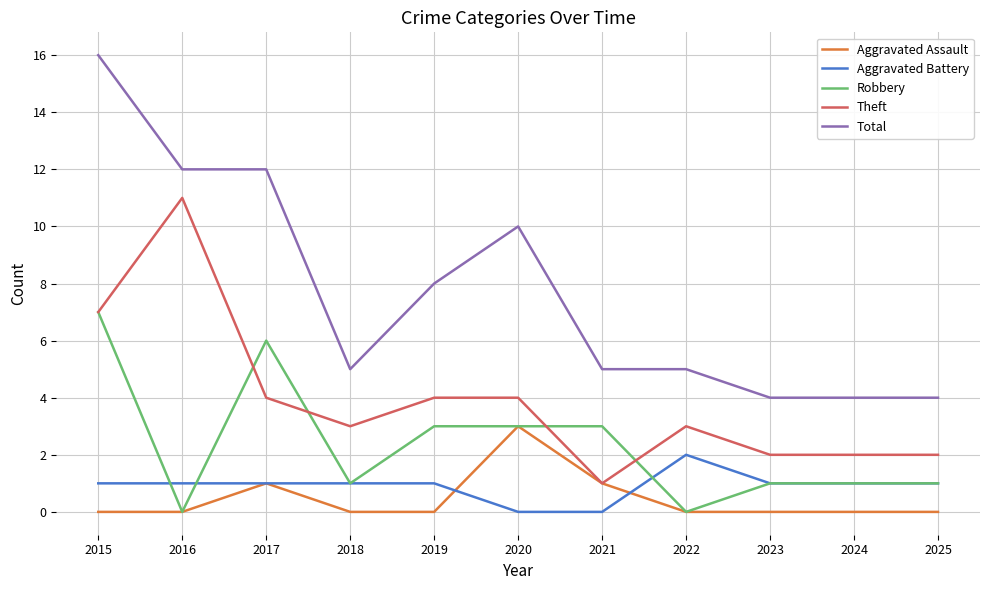

True or false: Aggravated Battery has a value of 0 at 2020.

True